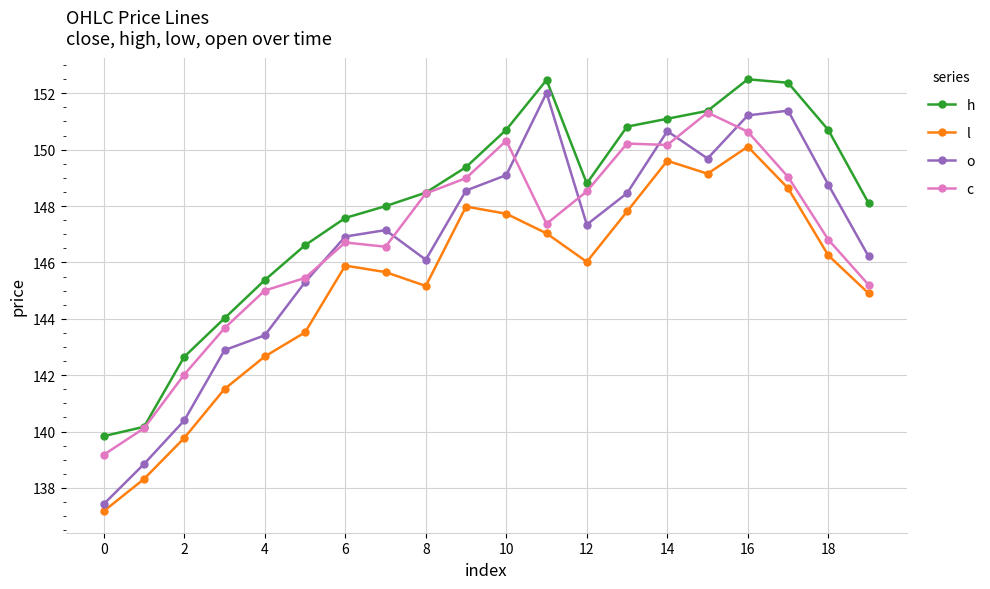

True or false: l has more than 0 interior local peaks.

True